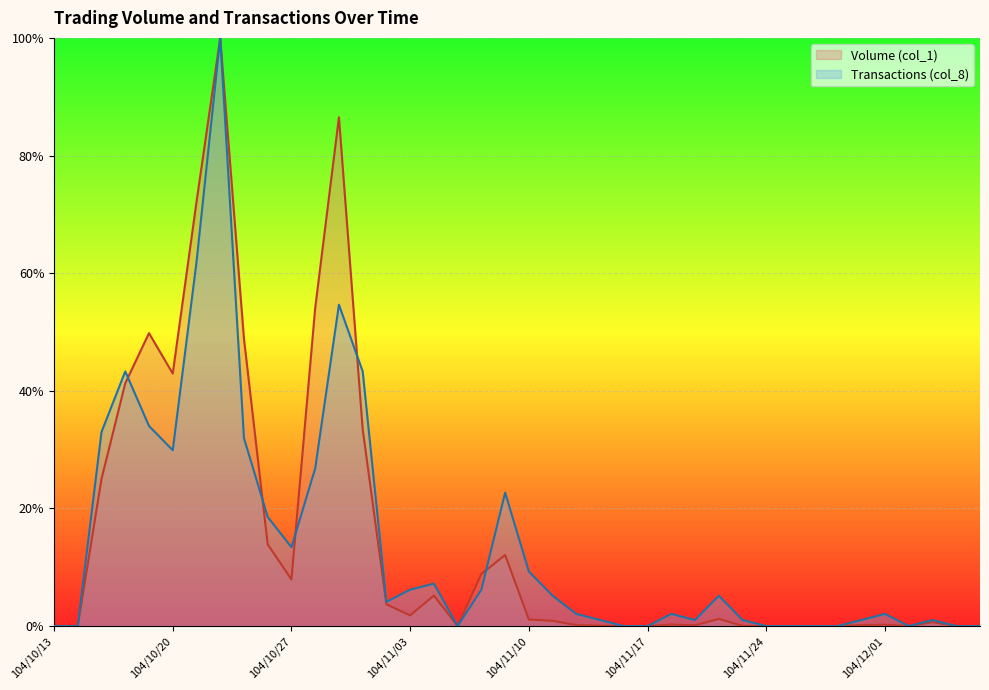

What are all the series names shown in the legend?

Volume (col_1), Transactions (col_8)